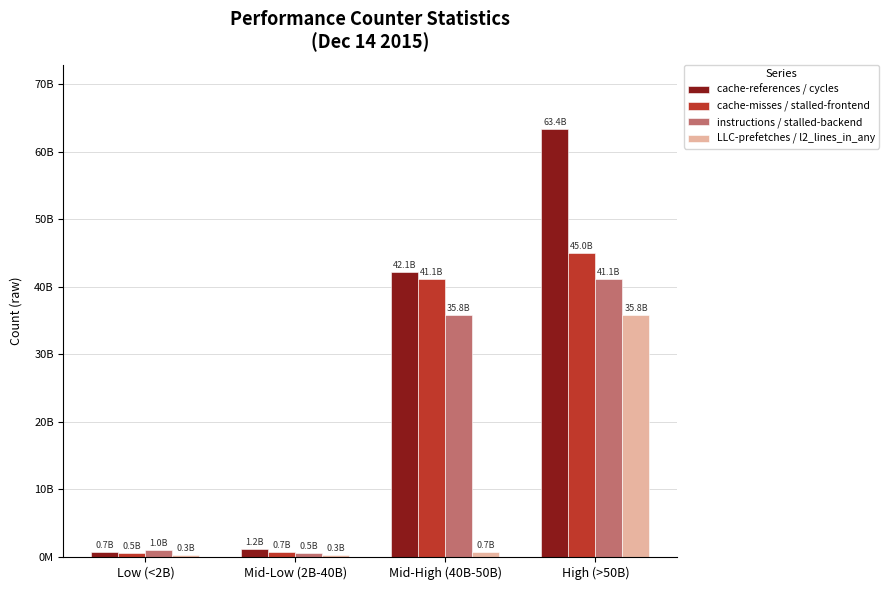

What are all the series names shown in the legend?

cache-references / cycles, cache-misses / stalled-frontend, instructions / stalled-backend, LLC-prefetches / l2_lines_in_any